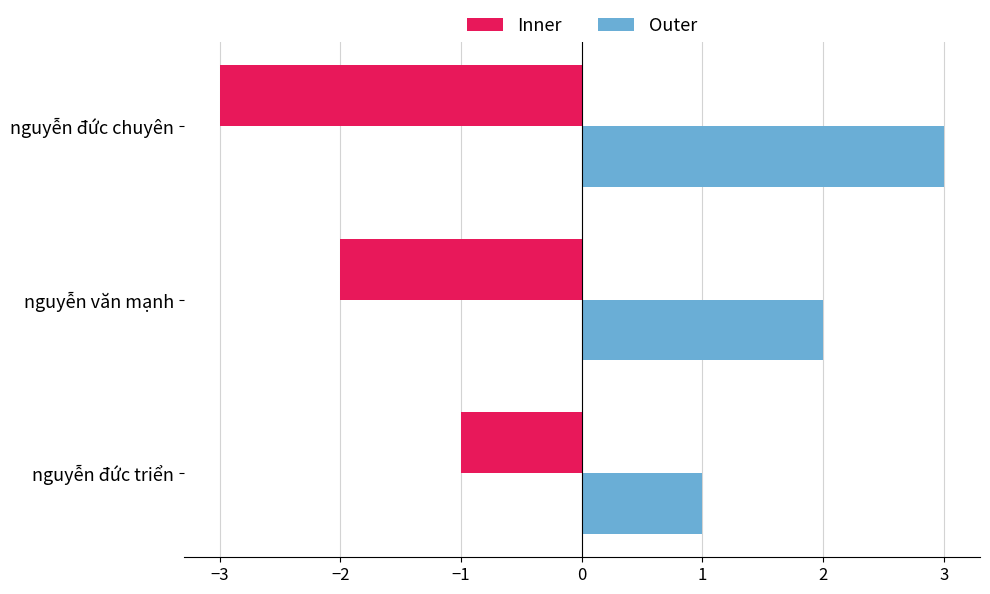

What is the sum of all Outer values?

6